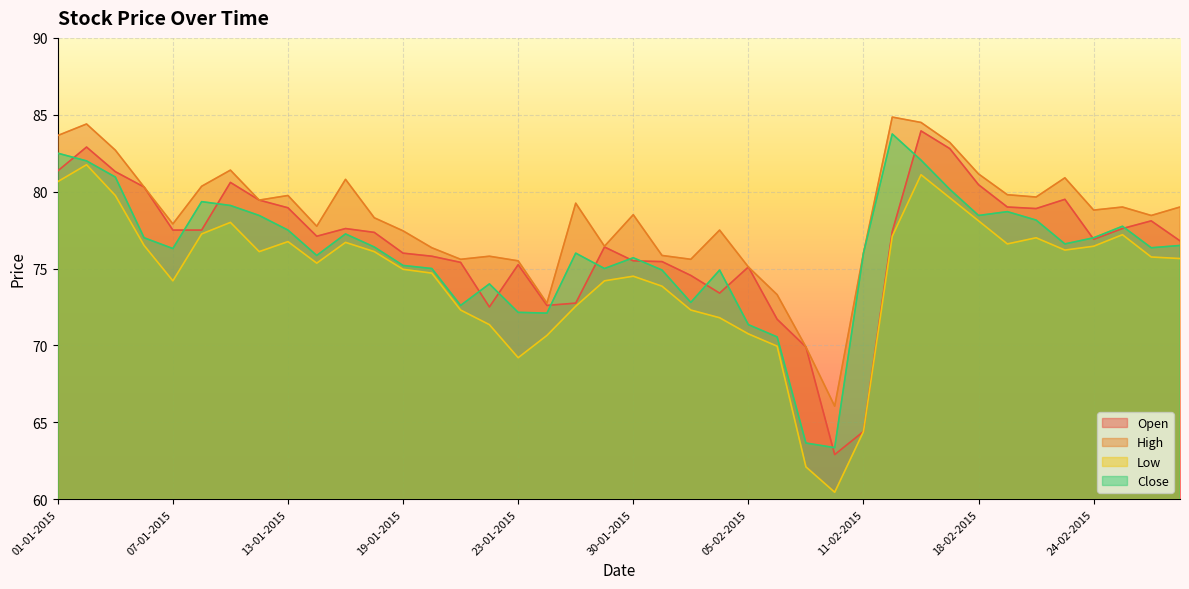

What is the sum of all High values?

3133.0